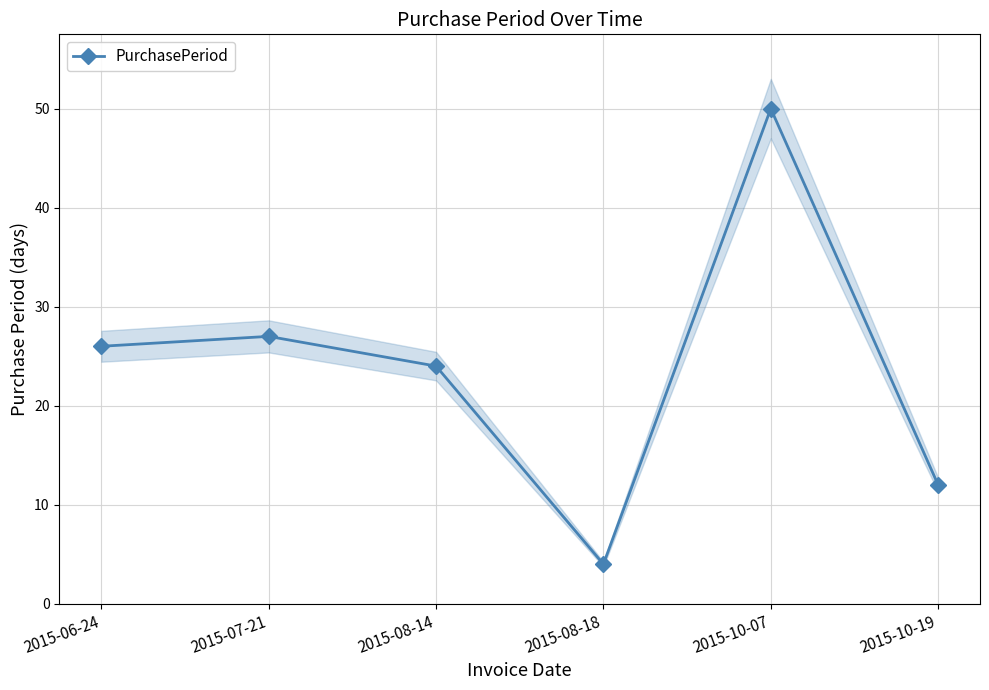

What is the difference between the maximum and minimum values?

46